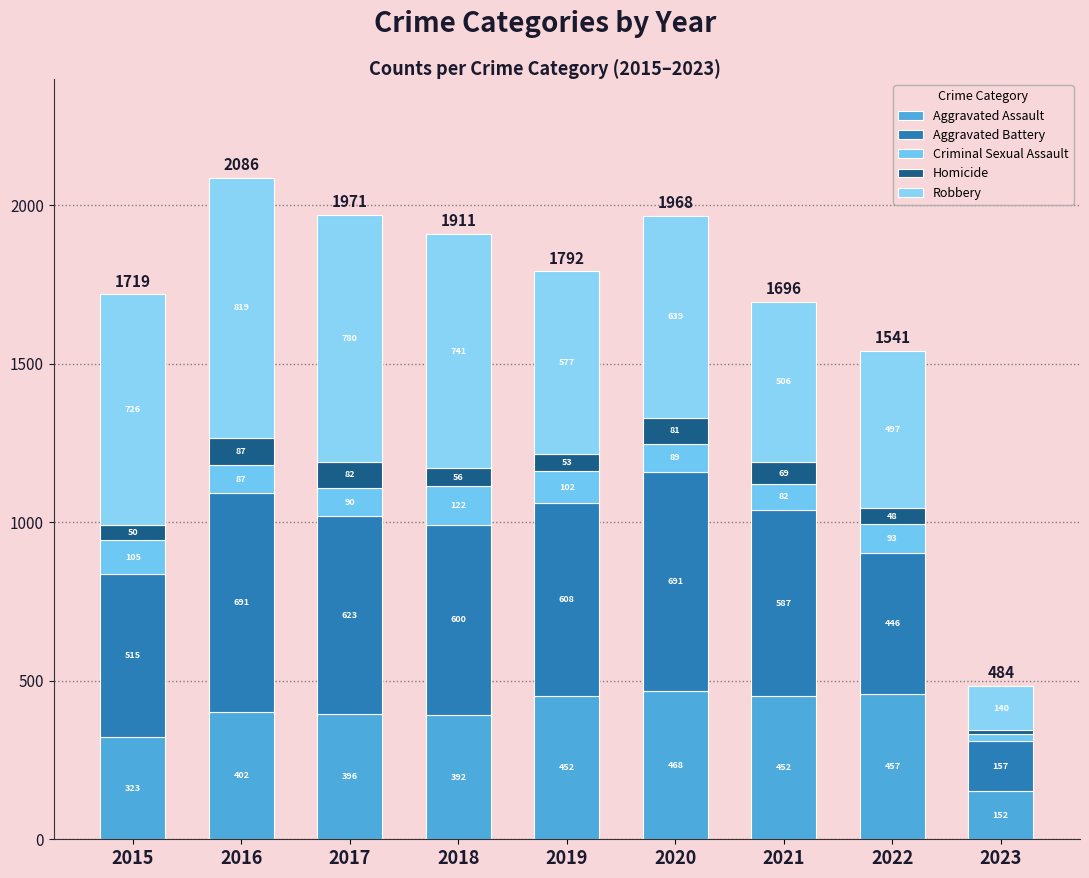

Rank the categories by Robbery value from highest to lowest.

2016, 2017, 2018, 2015, 2020, 2019, 2021, 2022, 2023